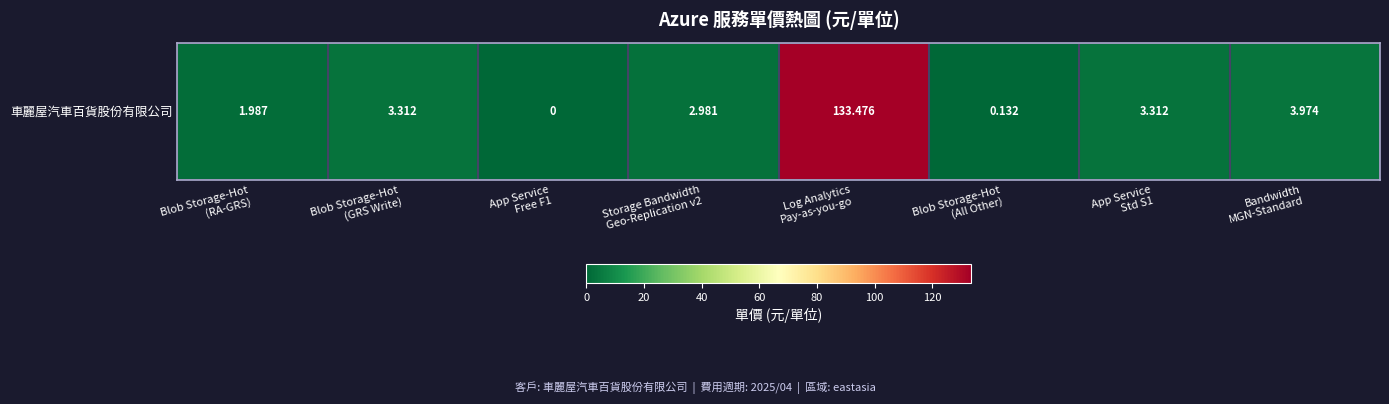

Count the number of categories in the chart.

8